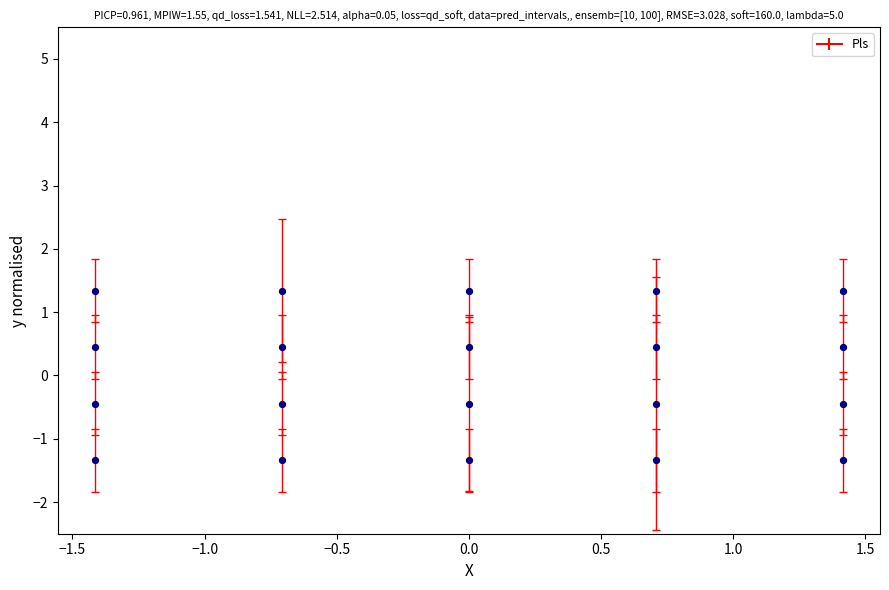

What is the range of Y values (max minus min)?

2.7